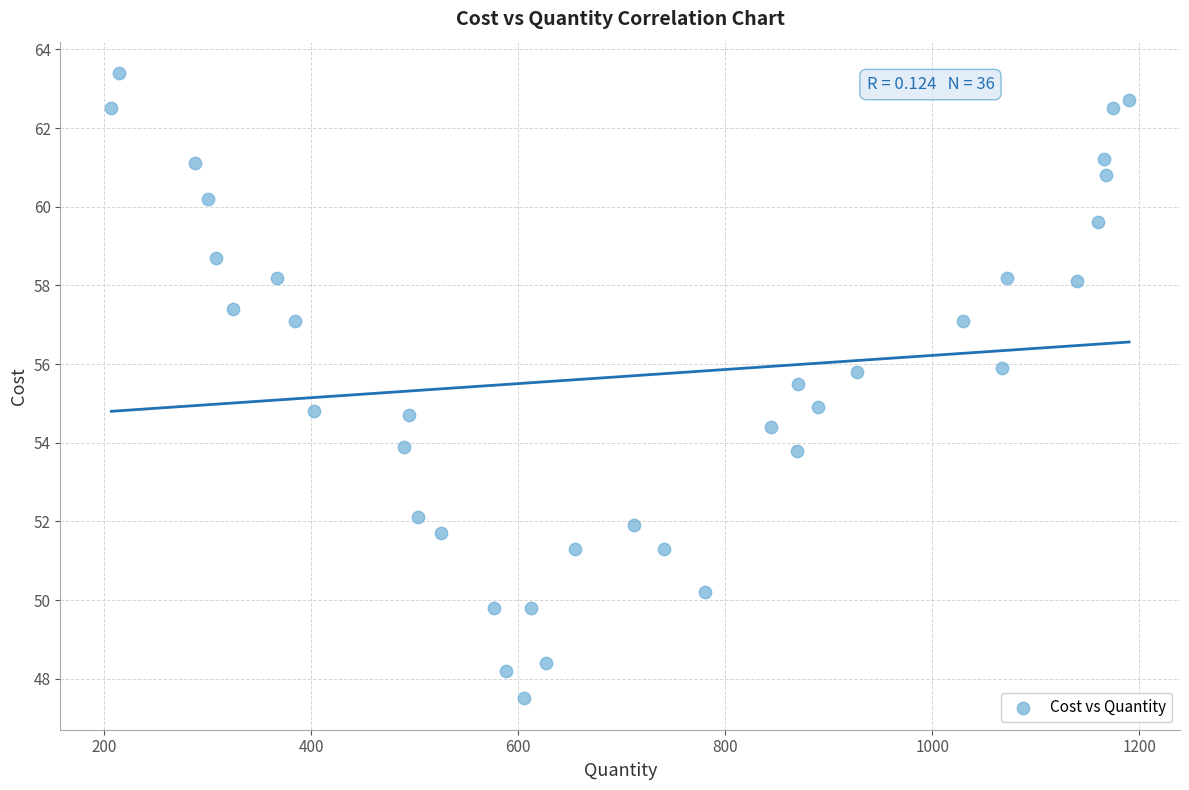

What is the range of X values (max minus min)?

983.0